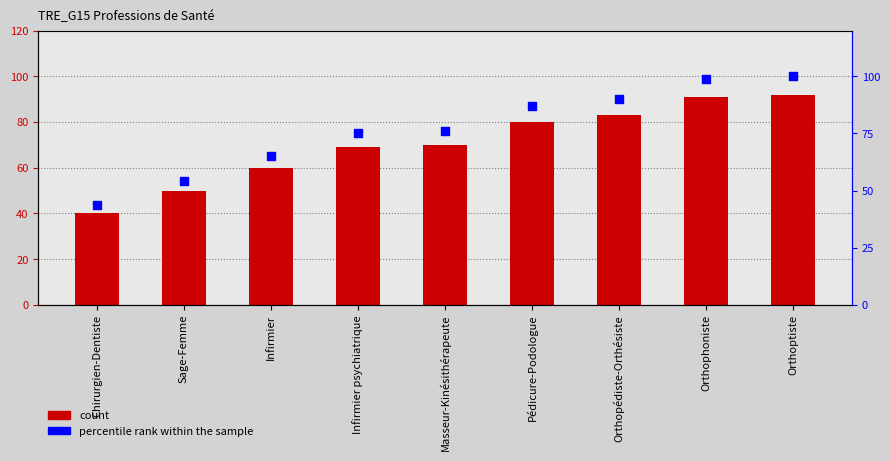

What is the total value across all series at Infirmier?

125.2